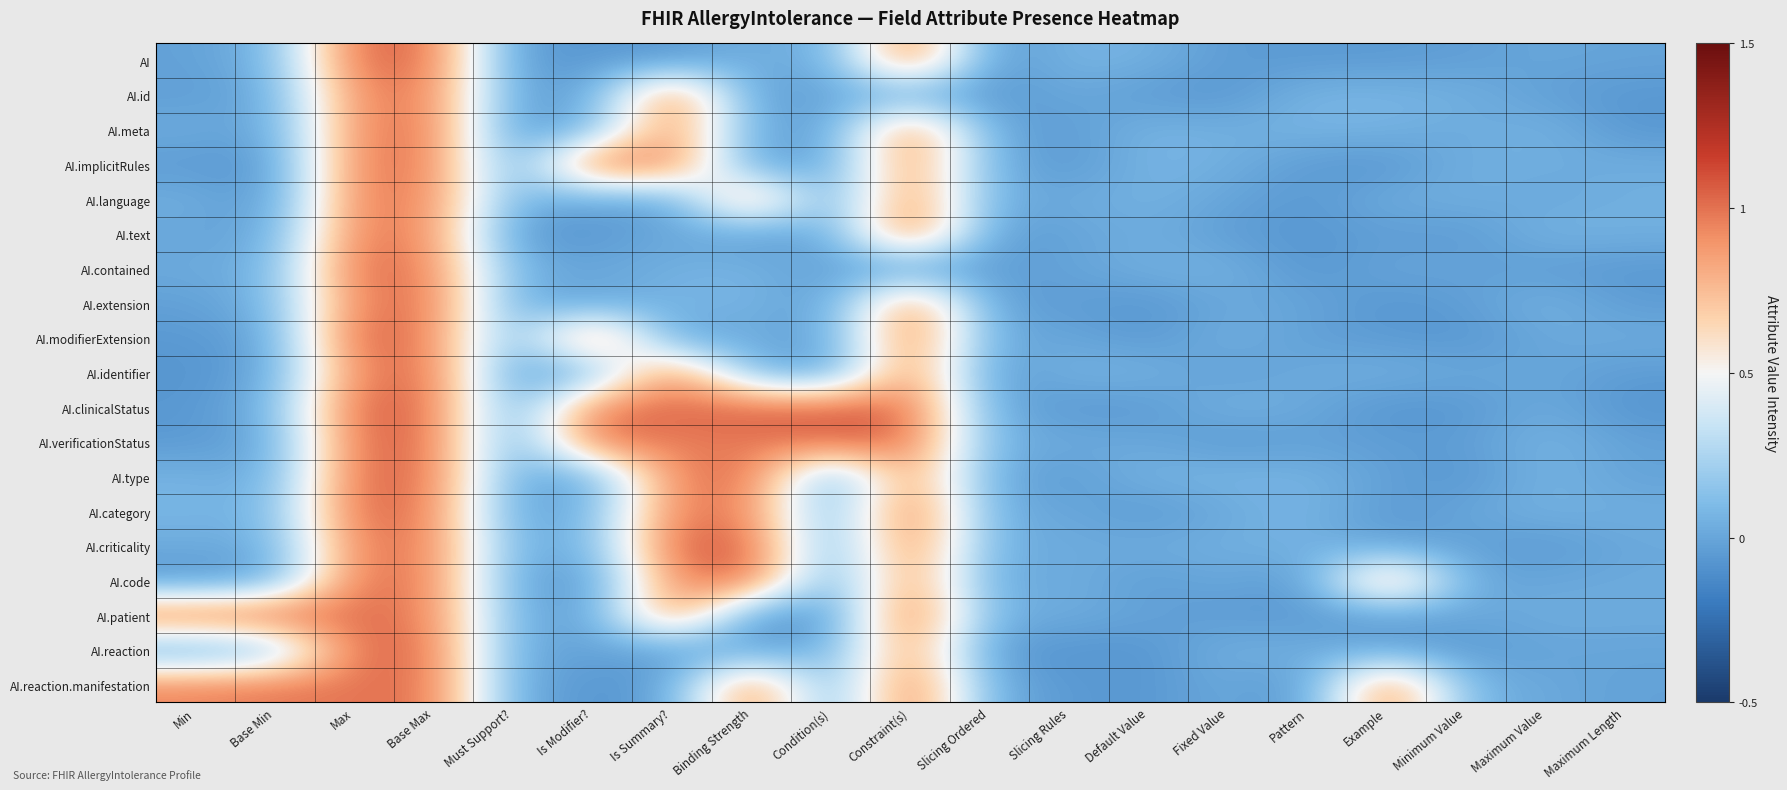

What is the difference between the highest and lowest values at Slicing Rules?

0.1